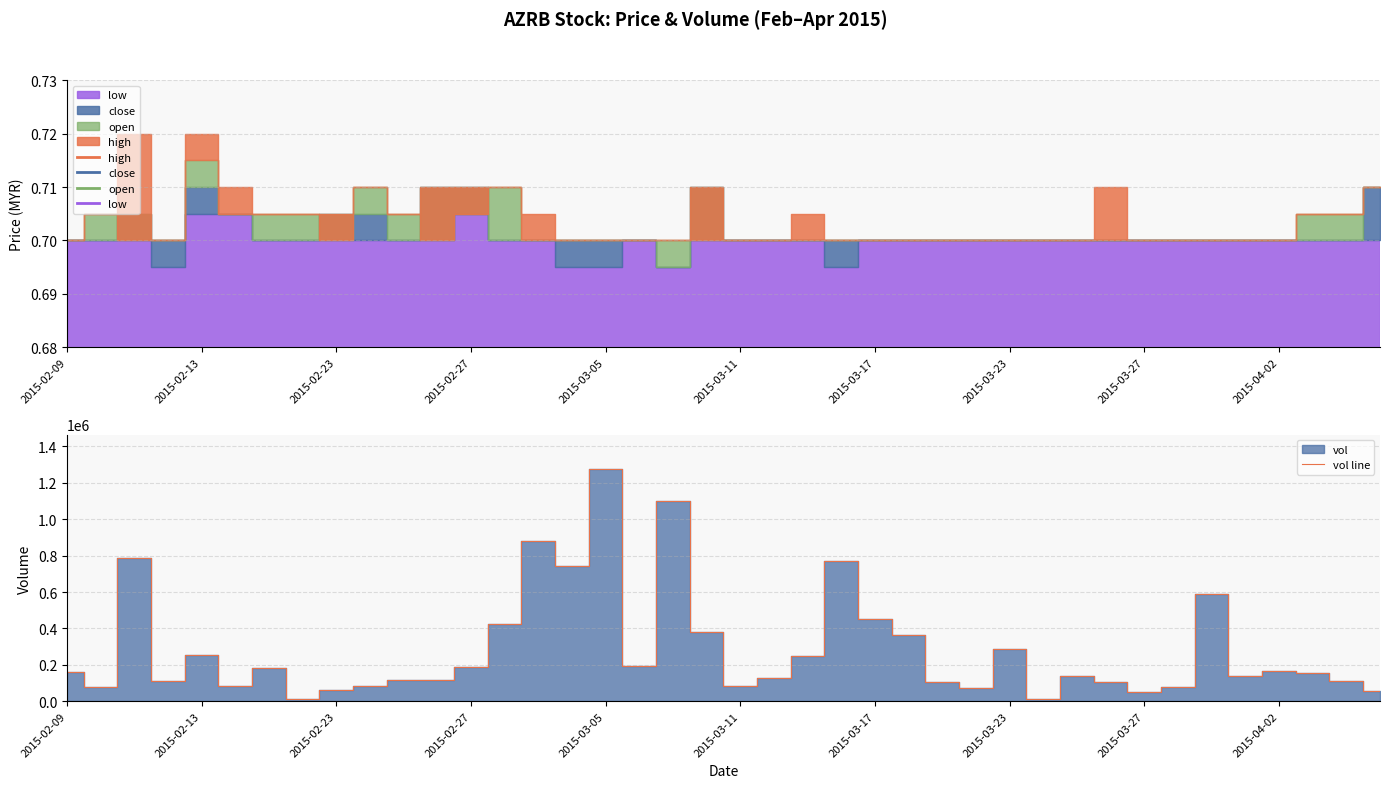

What is the sum of all values?

11354400